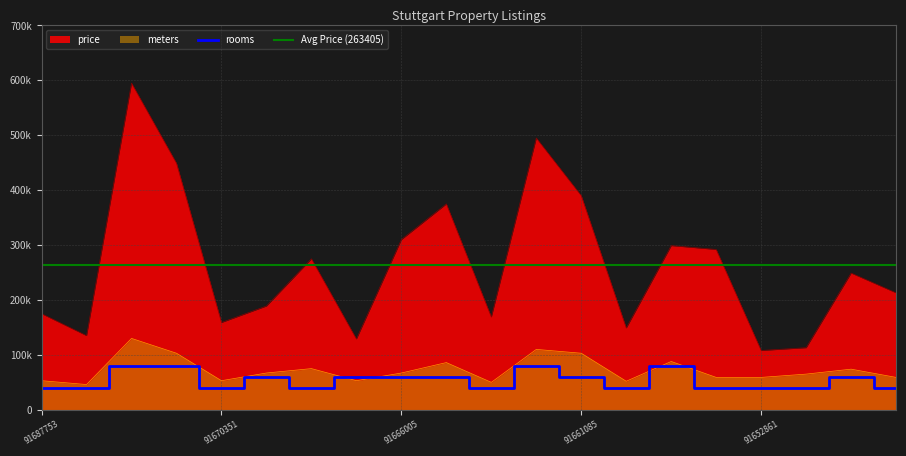

True or false: meters and rooms cross at least once.

True